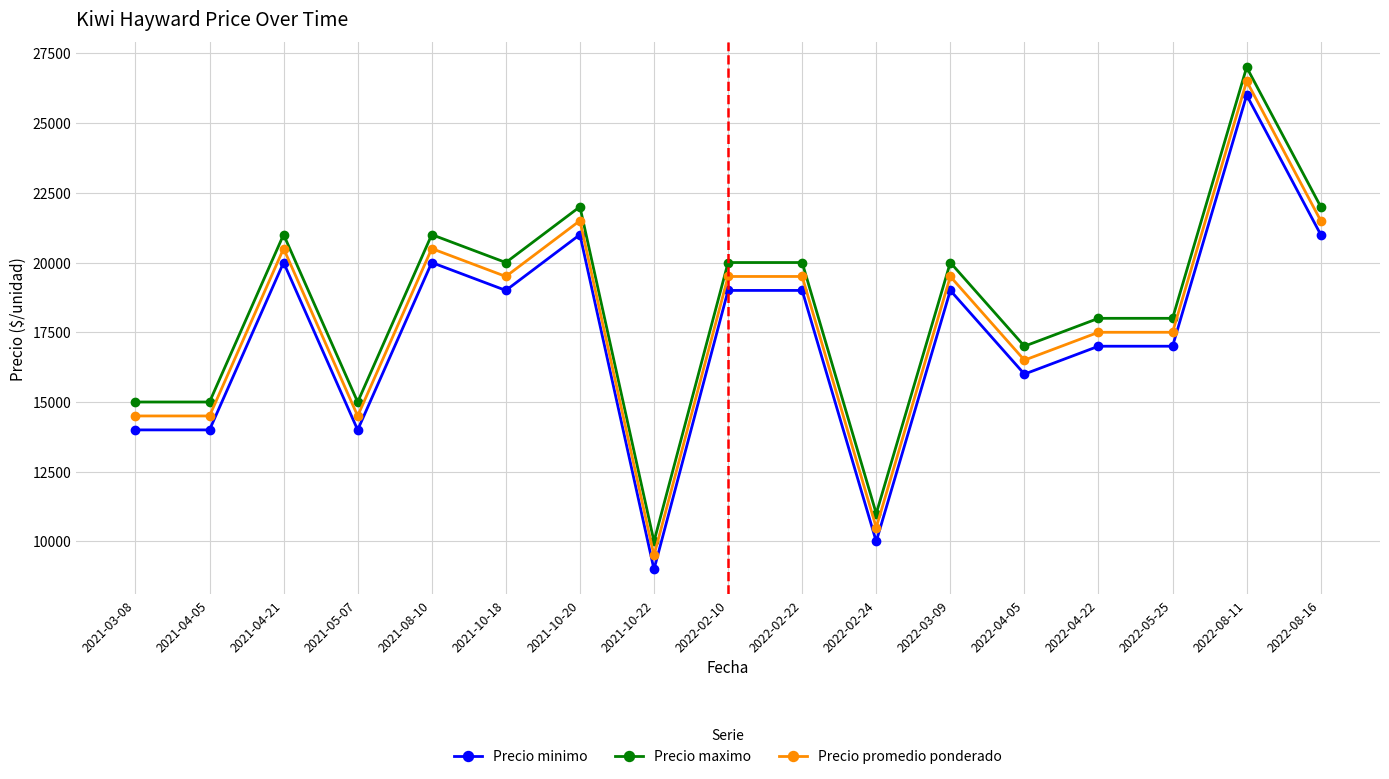

What is the spread (max minus min) of values at 2021-03-08?

1000